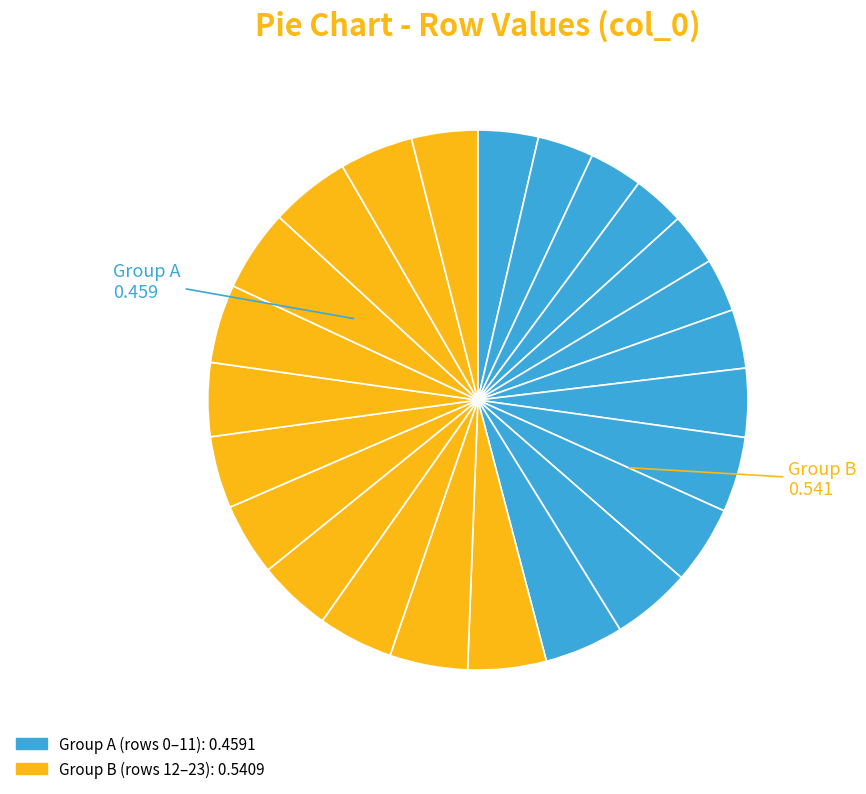

Which slice is the largest?

20